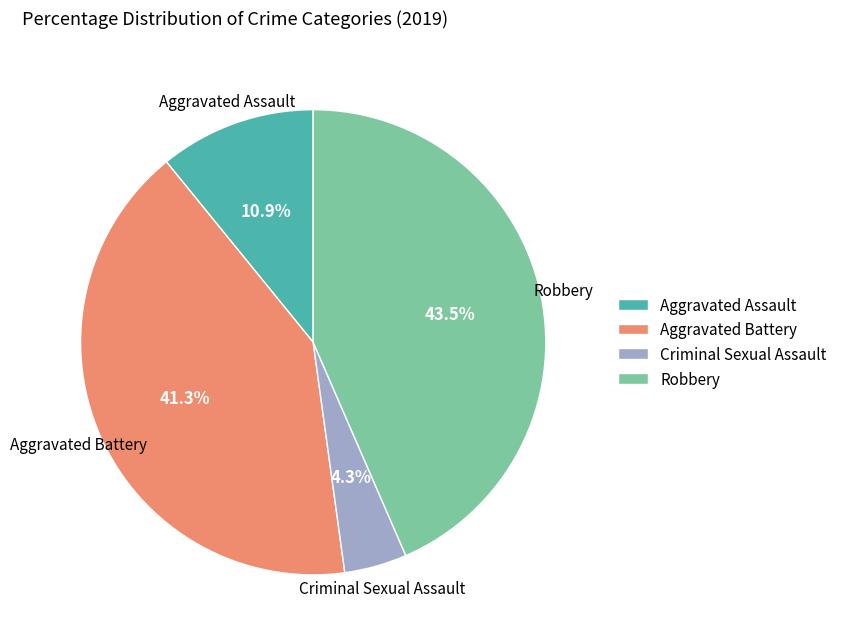

Between Criminal Sexual Assault and Aggravated Assault, which is larger?

Aggravated Assault